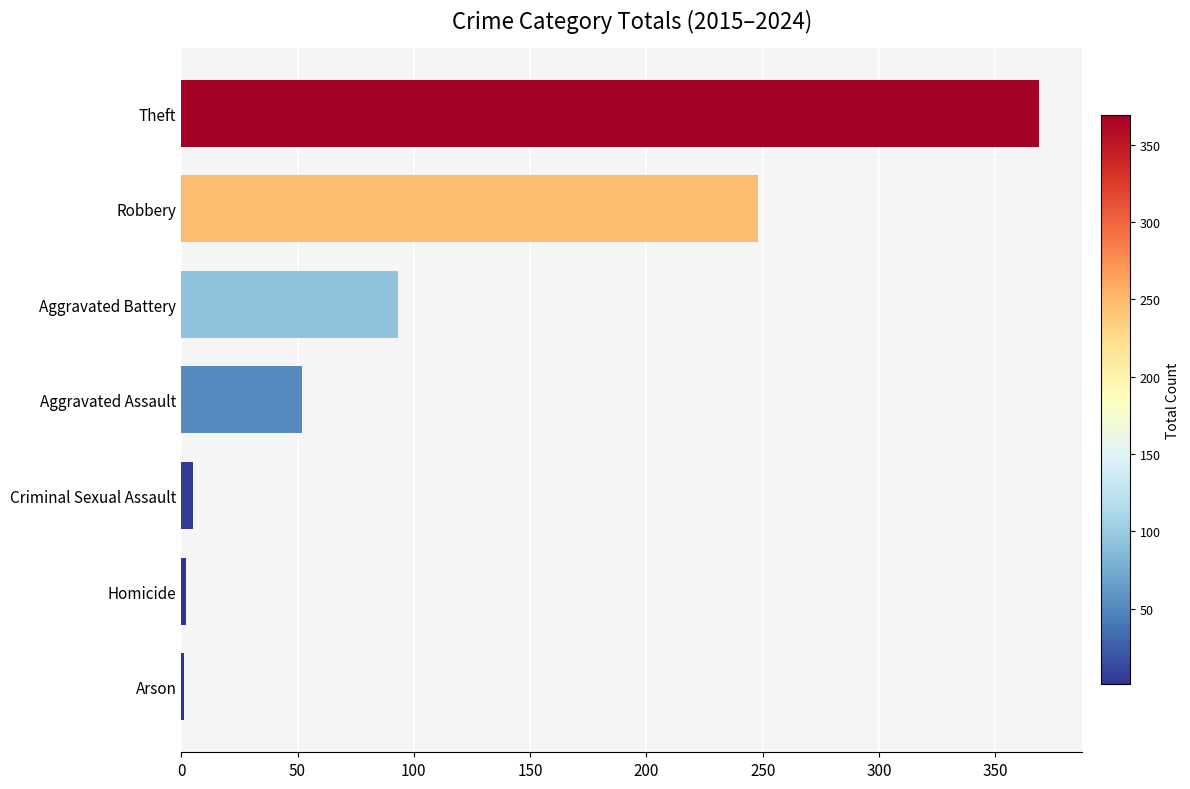

True or false: the data shows 93 at Aggravated Battery.

True